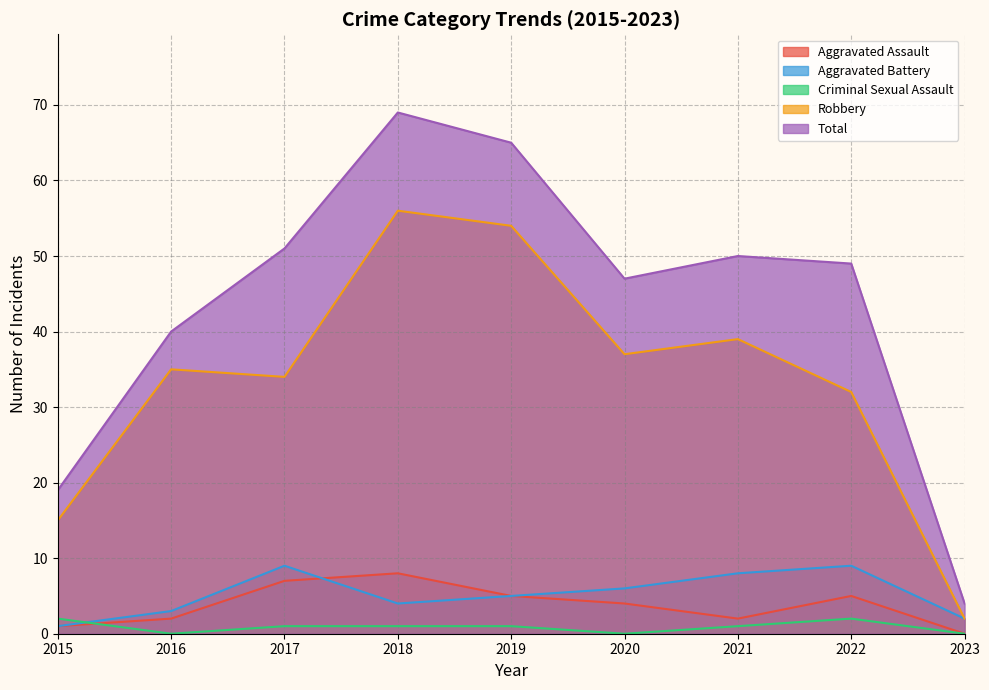

At 2021, list the series in order from largest to smallest.

Total, Robbery, Aggravated Battery, Aggravated Assault, Criminal Sexual Assault